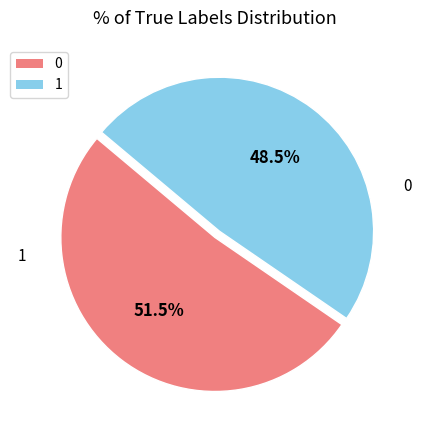

Rank the categories by value from lowest to highest.

1, 0